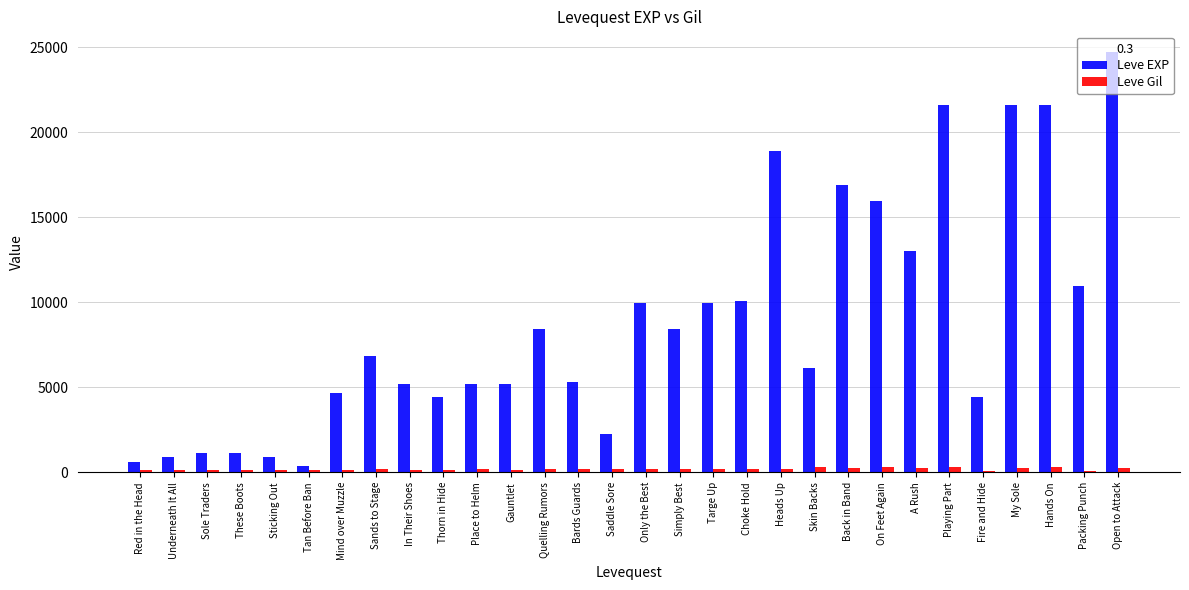

Rank the series by their average value, from lowest to highest.

Leve Gil, Leve EXP